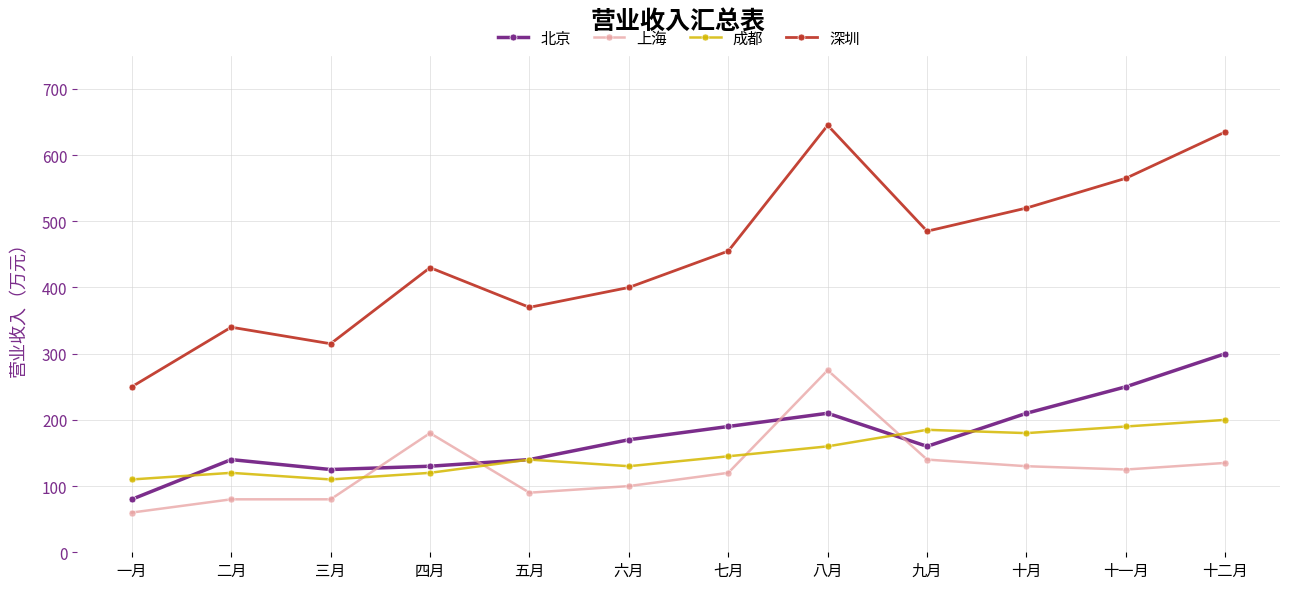

Between 四月 and 十二月, which series saw the biggest shift?

深圳